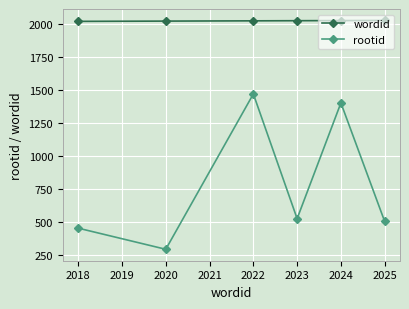

What is the minimum value for rootid?

291